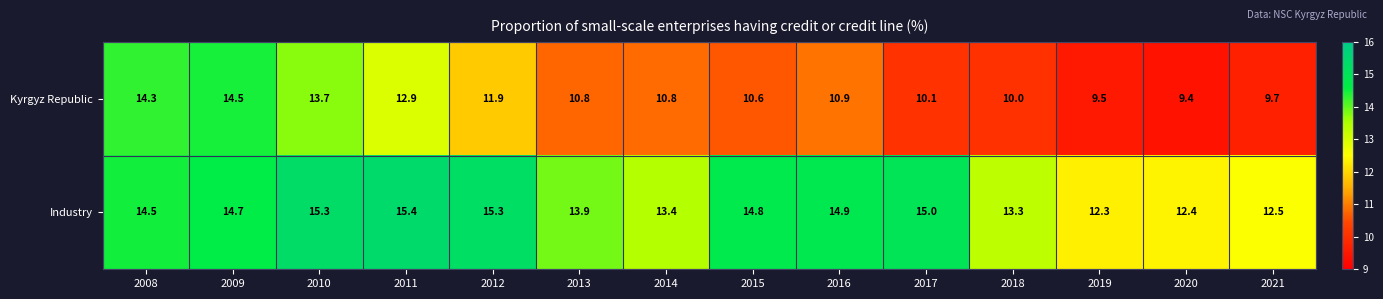

At which category is the sum across all series the highest?

2009